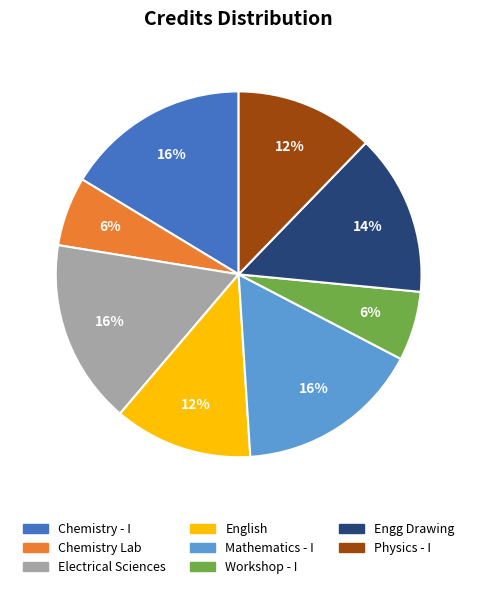

To the nearest percent, what is the average slice percentage?

12%